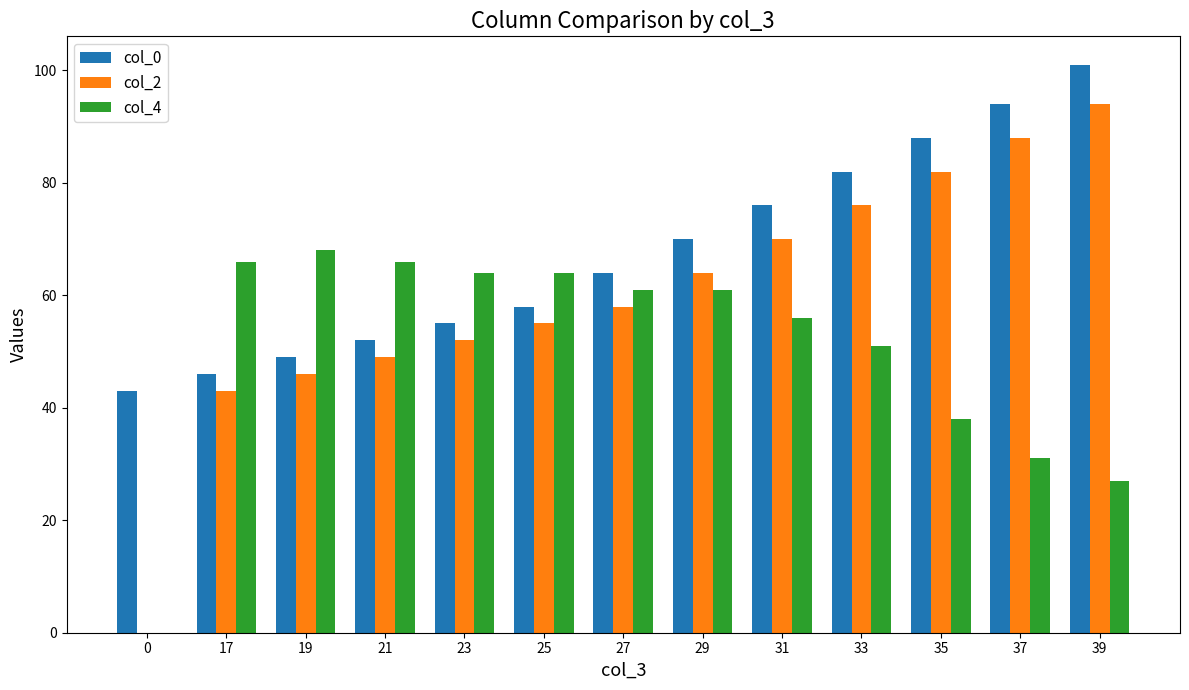

What is the average value of the col_2 series?

60